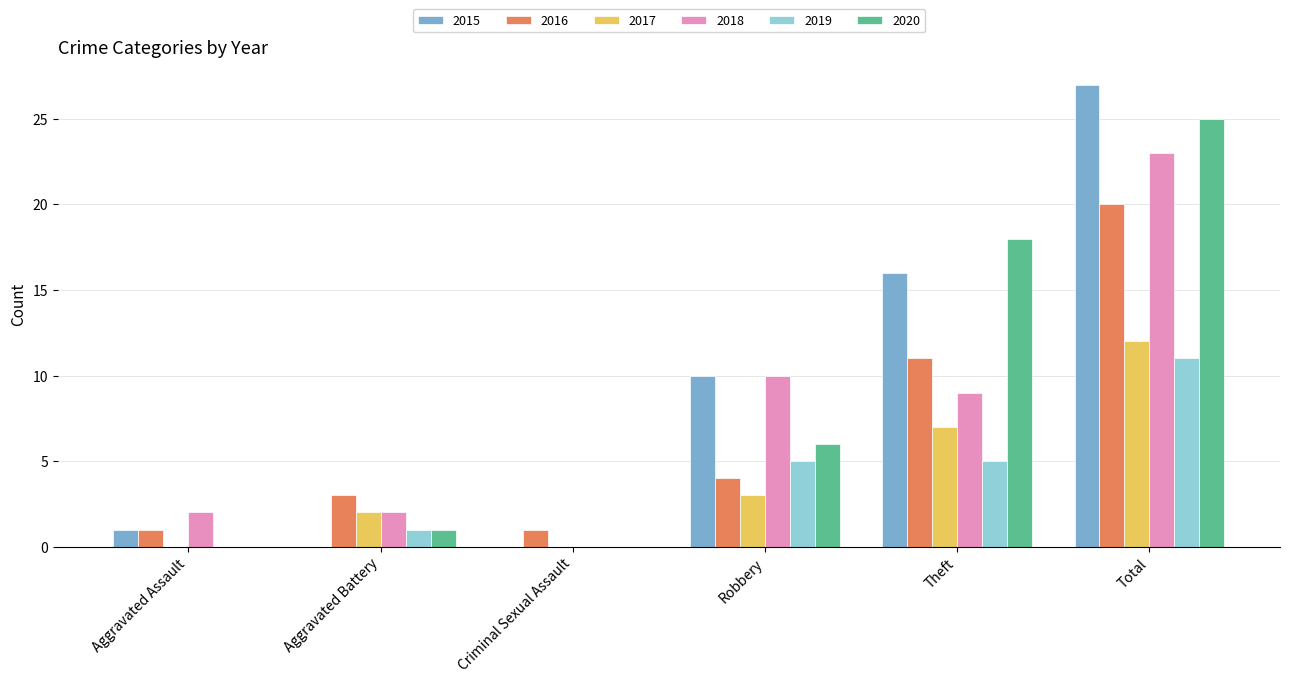

What is the average value of the 2016 series?

7